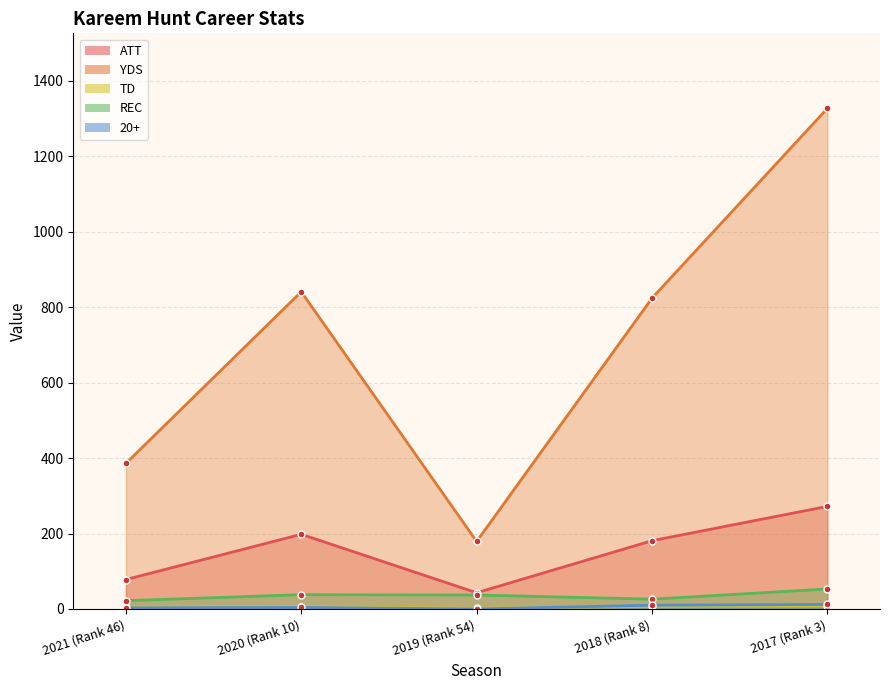

How many data points in REC are above 37?

2